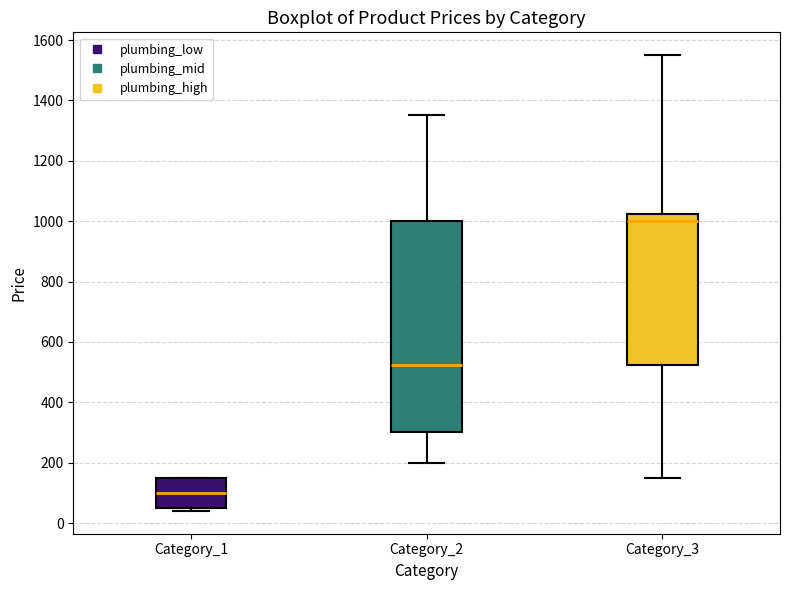

Reading left to right, read every box against the y-axis: the position of its median line, the range the box covers, and the ends of its whiskers. The values are not printed on the chart, so give them approximately, as read against the axis.

Category_1: median 100, box 60 to 160, whiskers 40 to 160
Category_2: median 520, box 300 to 1000, whiskers 200 to 1360
Category_3: median 1000, box 520 to 1020, whiskers 160 to 1560